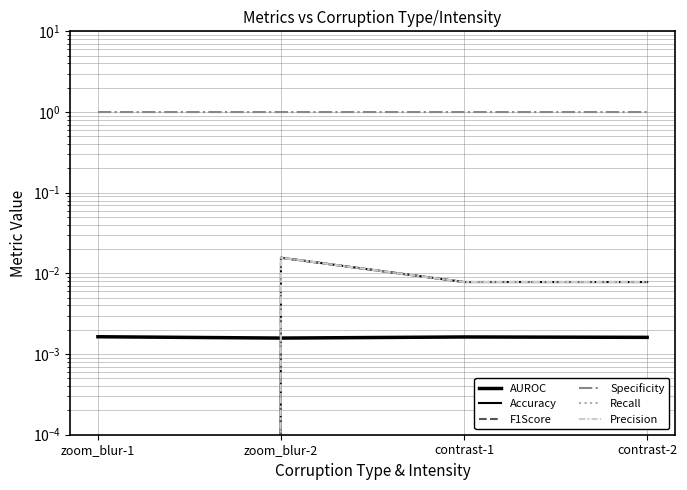

What are all the series names shown in the legend?

AUROC, Accuracy, F1Score, Specificity, Recall, Precision